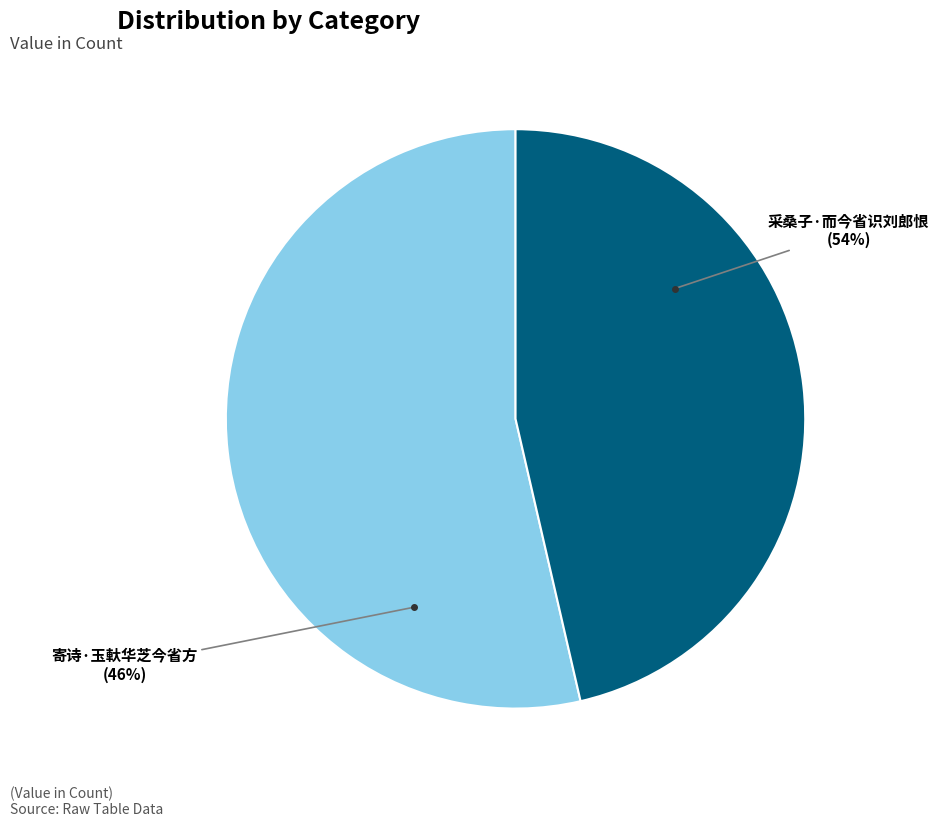

Is the sum of 采桑子·而今省识刘郎恨 and 寄诗·玉軑华芝今省方 greater than half?

Yes